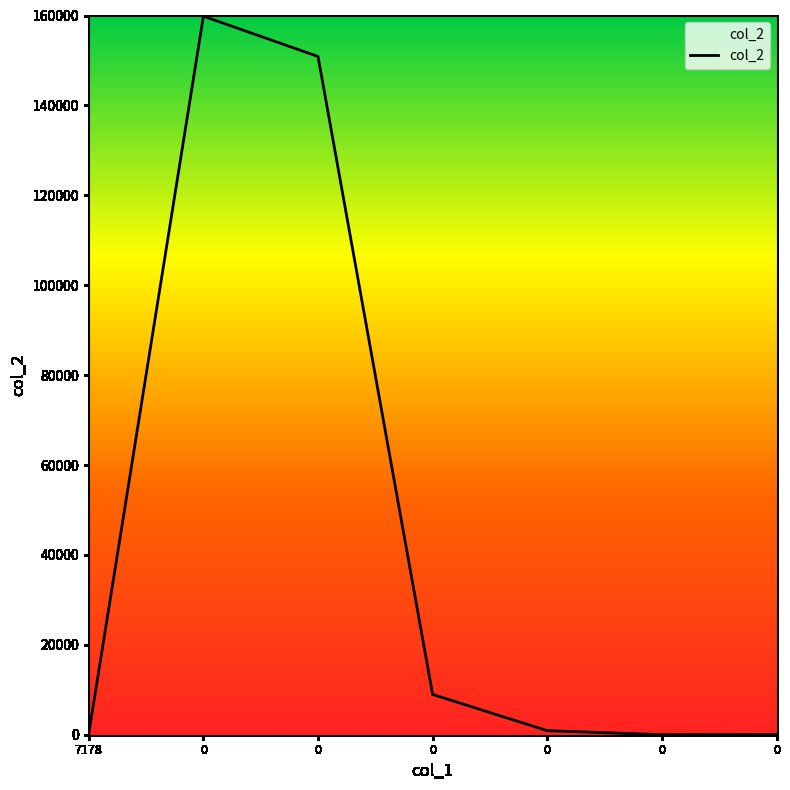

What is the difference between the maximum and minimum values?

159839.4